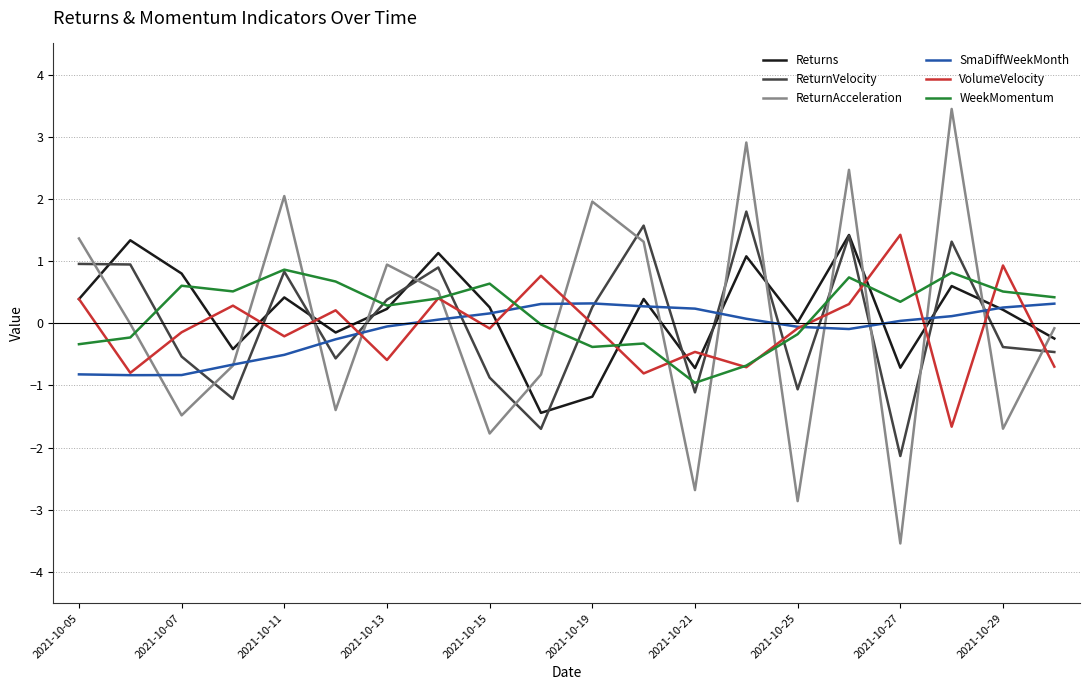

Which series has the widest spread of values?

ReturnAcceleration